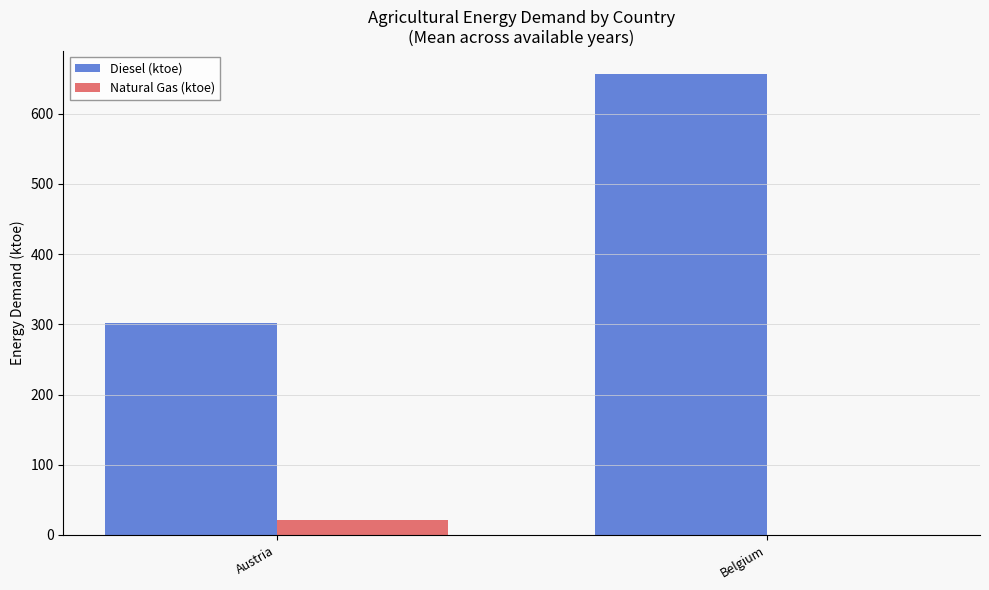

True or false: Diesel (ktoe) has a value of 301.8 at Austria.

True